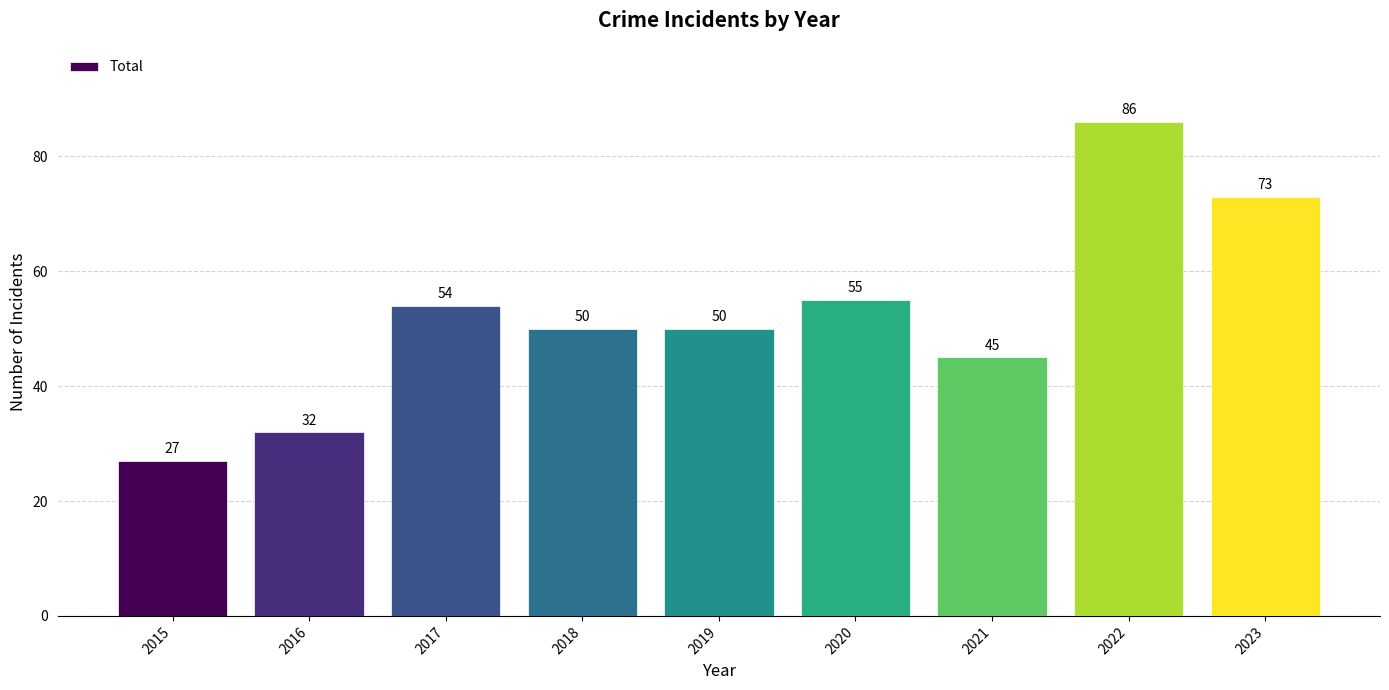

What is the maximum value shown in the chart?

86